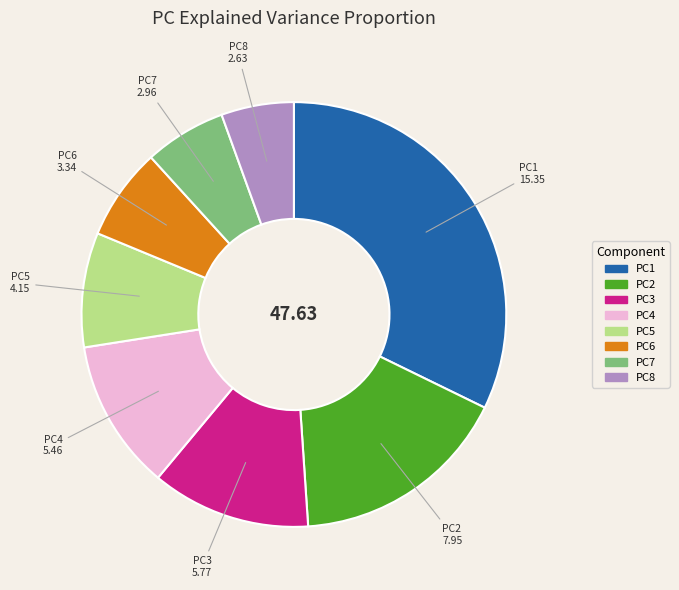

Rank the categories by value from lowest to highest.

PC8, PC7, PC6, PC5, PC4, PC3, PC2, PC1